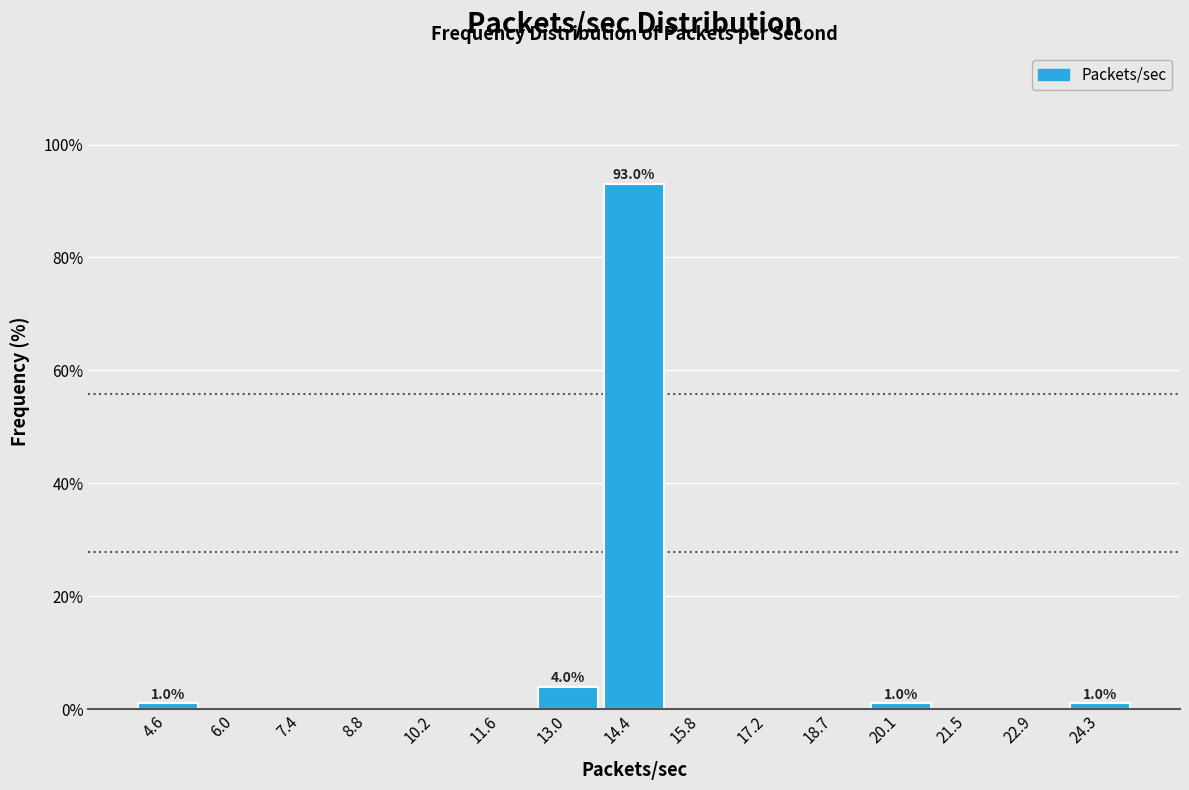

Over which range of the x-axis is the bar tallest?

13.8 to 15.2